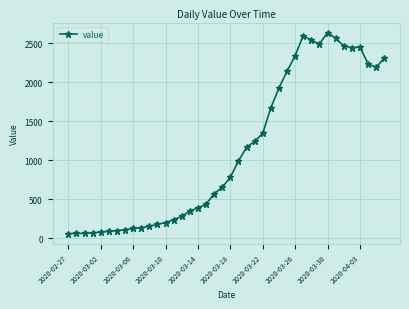

What is the maximum value shown in the chart?

2638